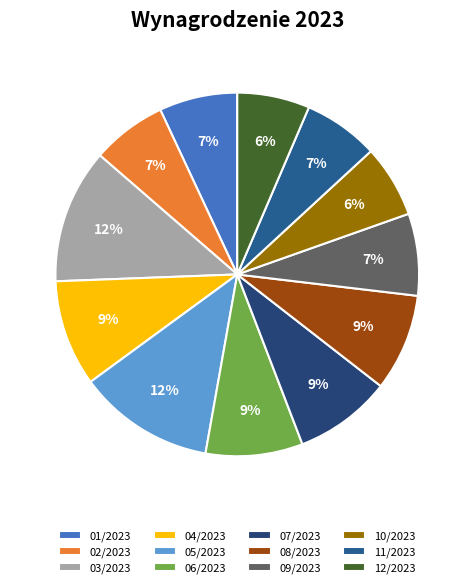

What portion of the pie excludes 02/2023?

93.3%